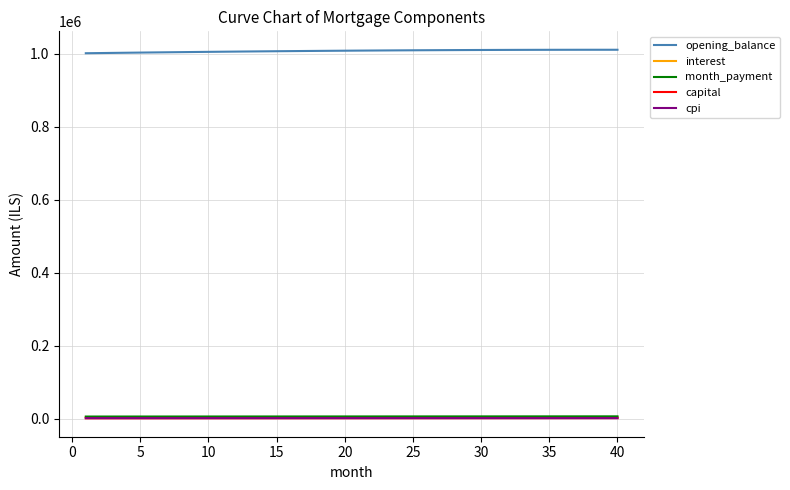

Which series has the largest total across all categories?

opening_balance